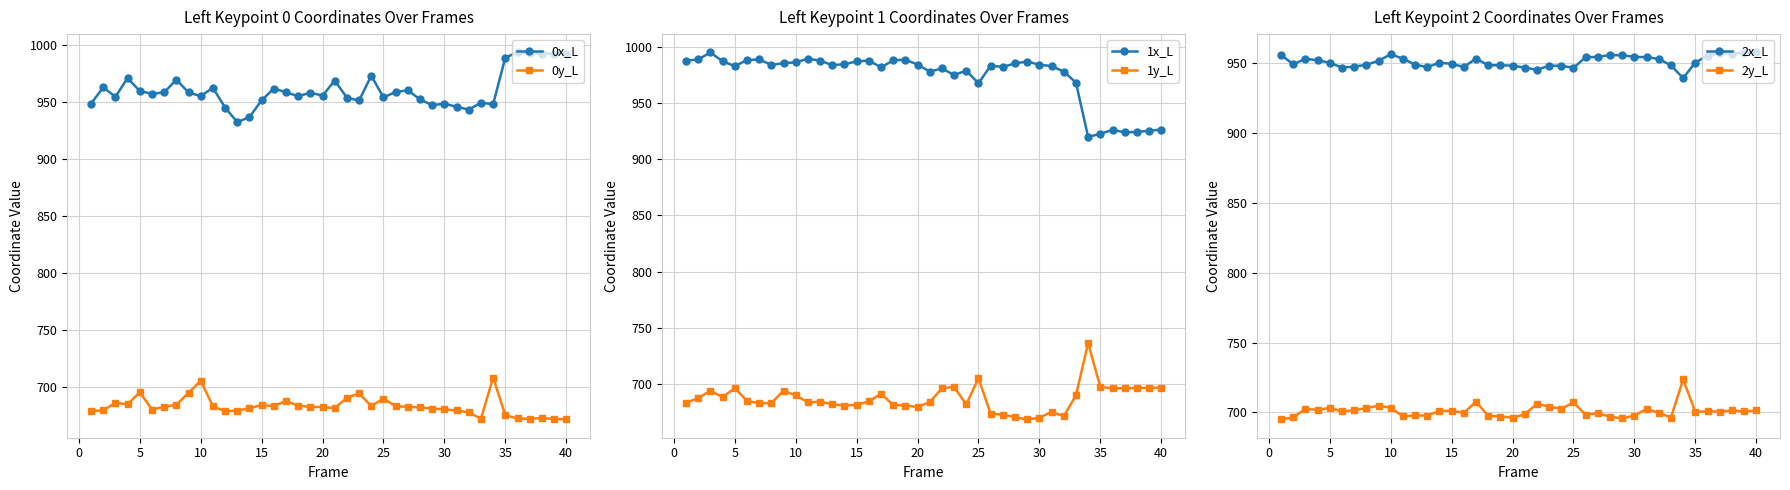

True or false: 1x_L and 1y_L intersect in this chart.

False